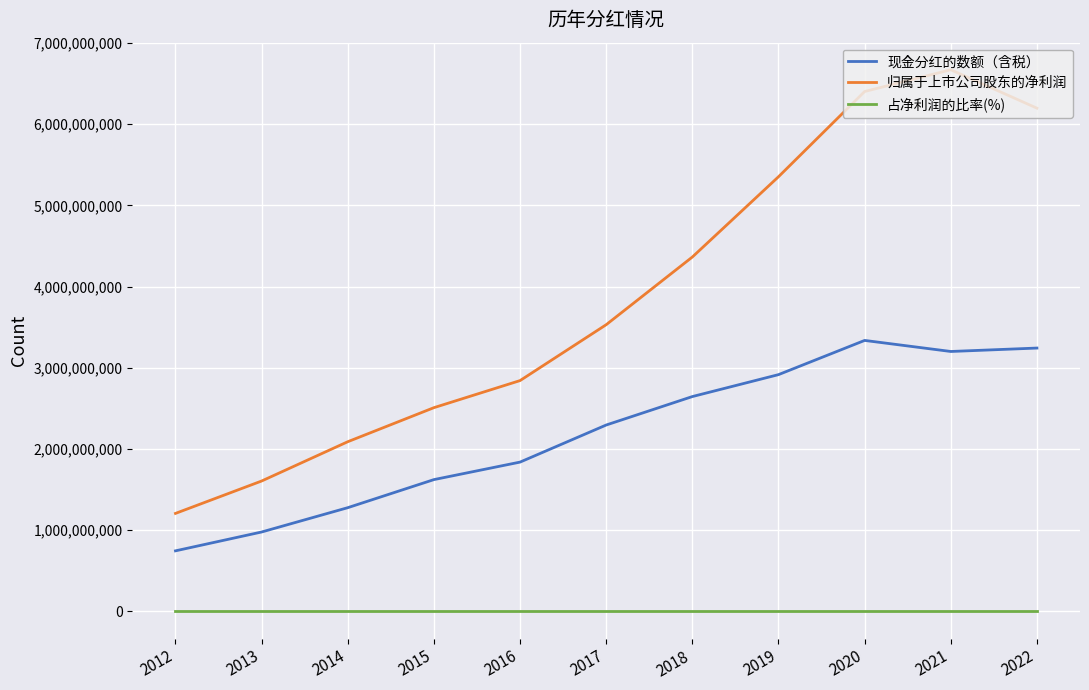

How many lines are shown in the chart?

3